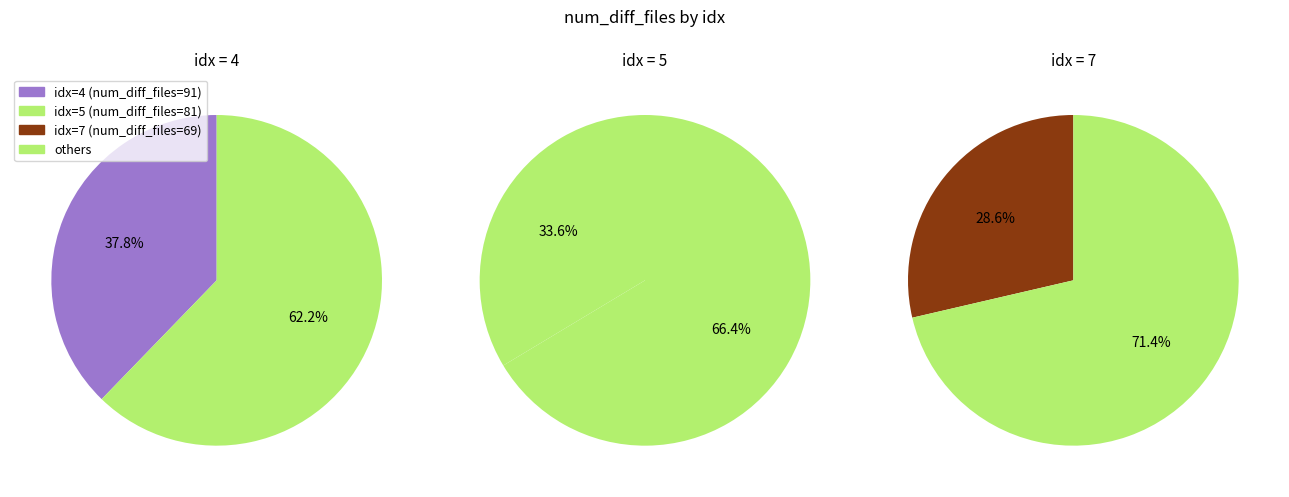

Approximately how many times larger is the value at 4 compared to 5?

1.1